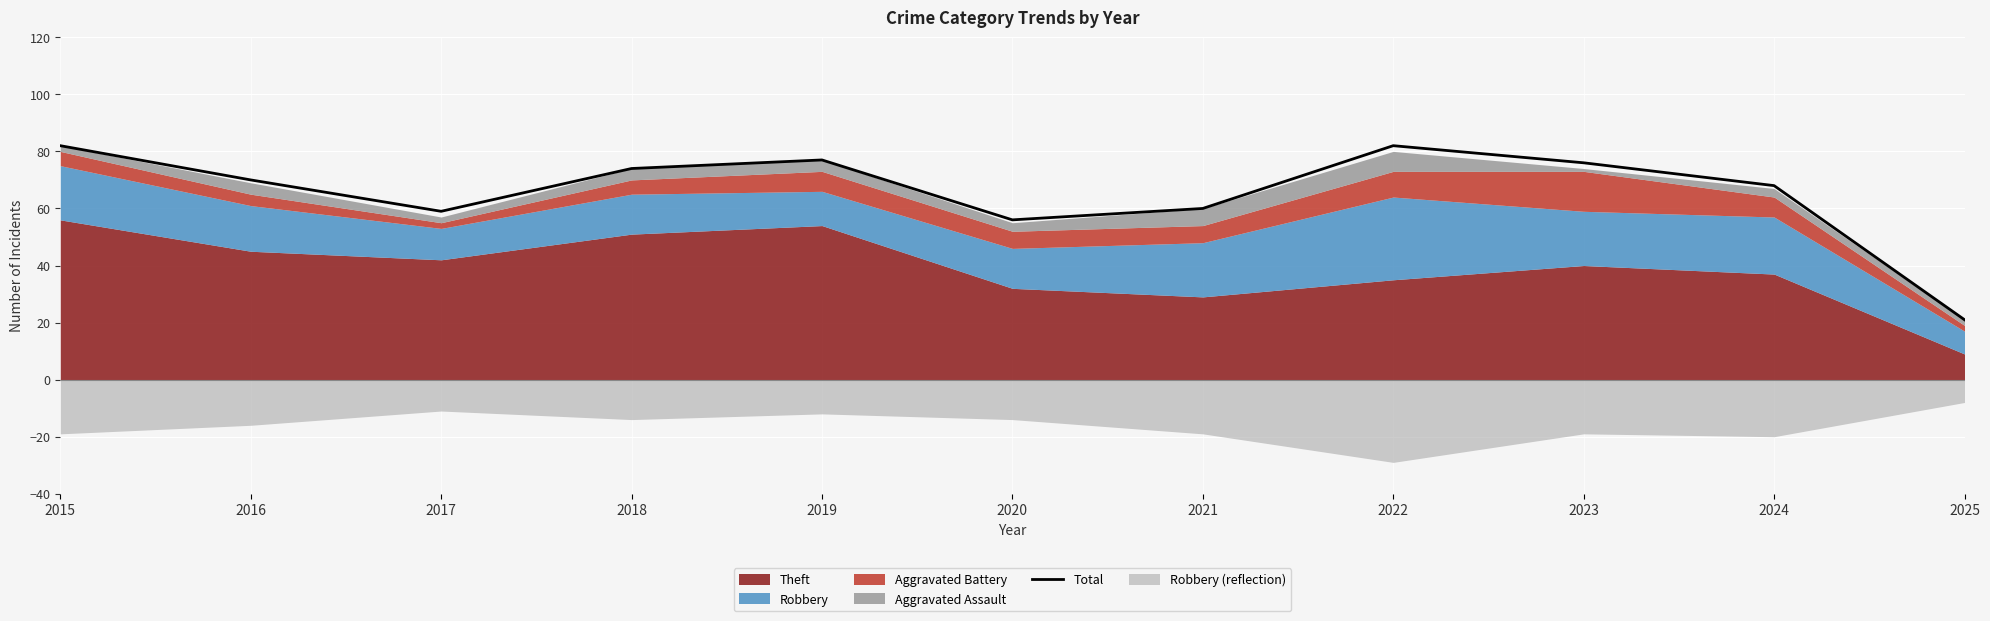

How many values are below 70?

5